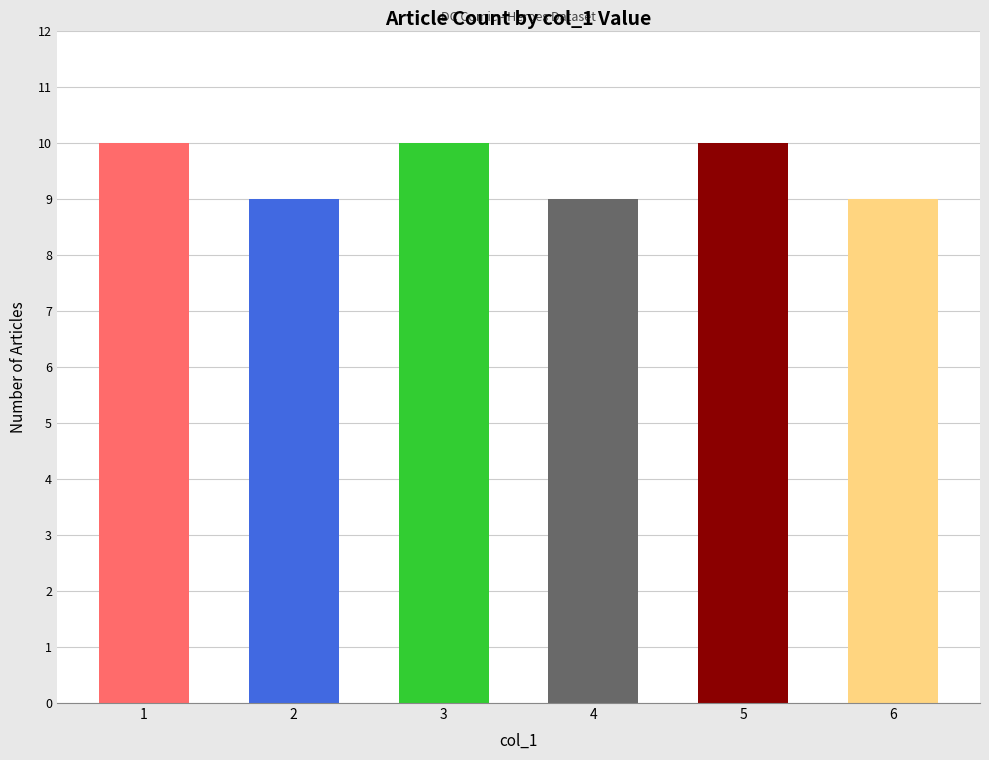

Are the bars horizontal?

No